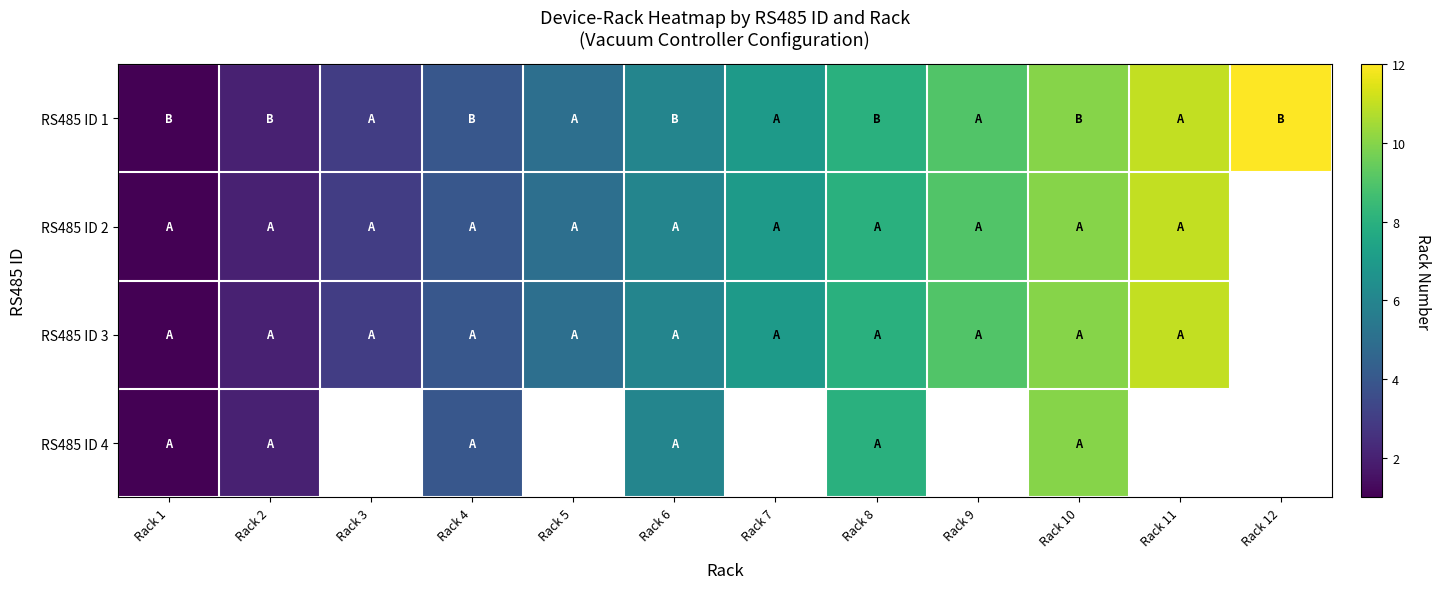

Which series has the largest total across all categories?

RS485 ID 1